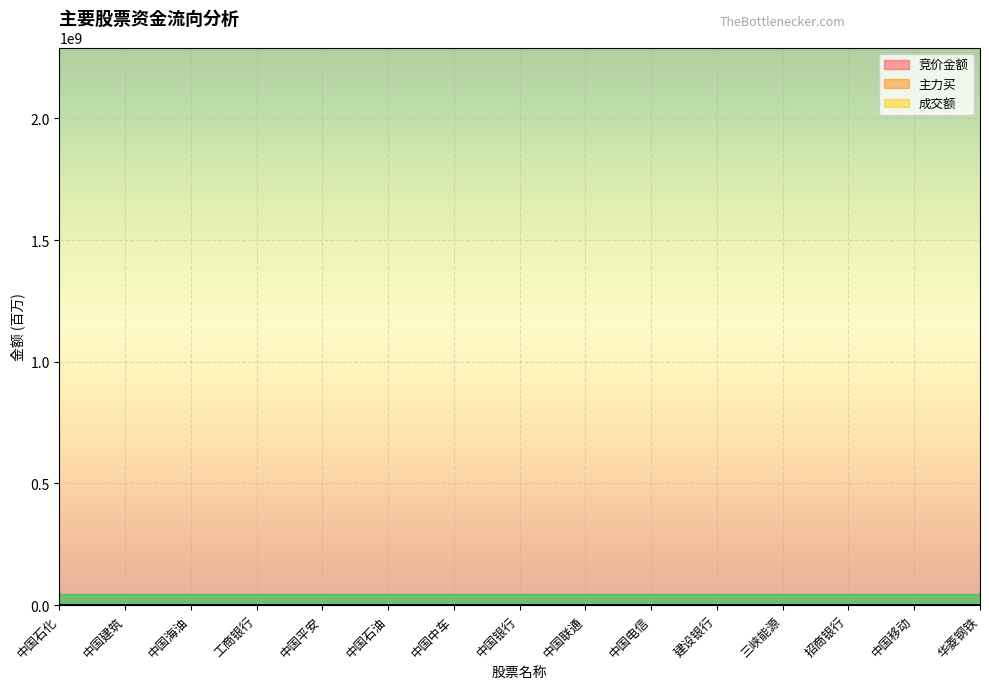

Rank the series by their average value, from lowest to highest.

竞价金额, 主力买, 成交额